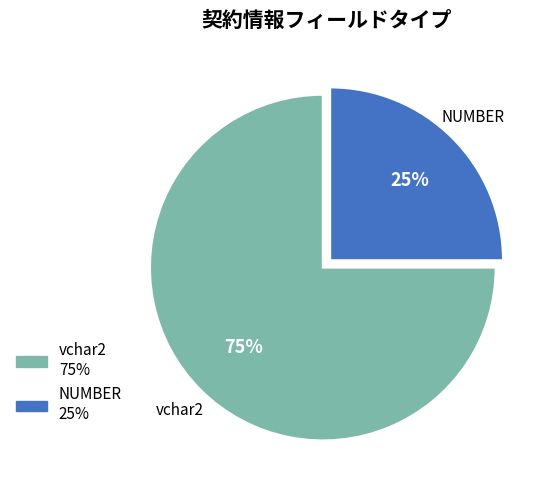

To the nearest percent, what is the difference between the largest and smallest slice percentages?

50%